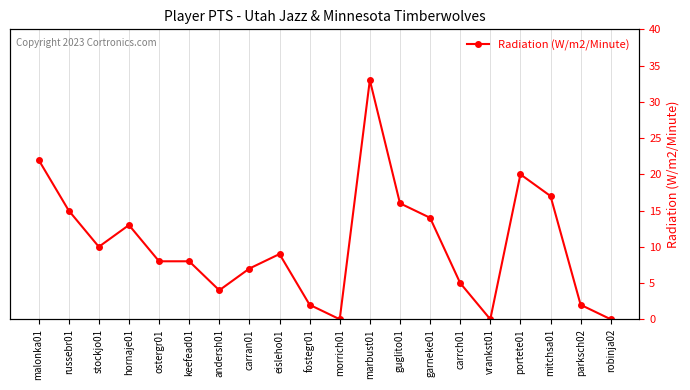

How many distinct data groups are displayed?

1